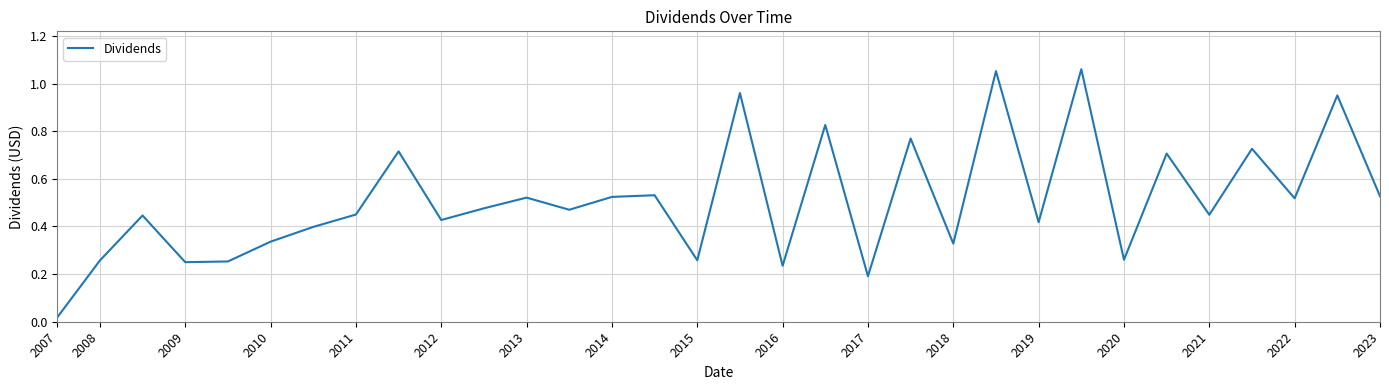

Does the chart display data point markers on the line(s)?

No